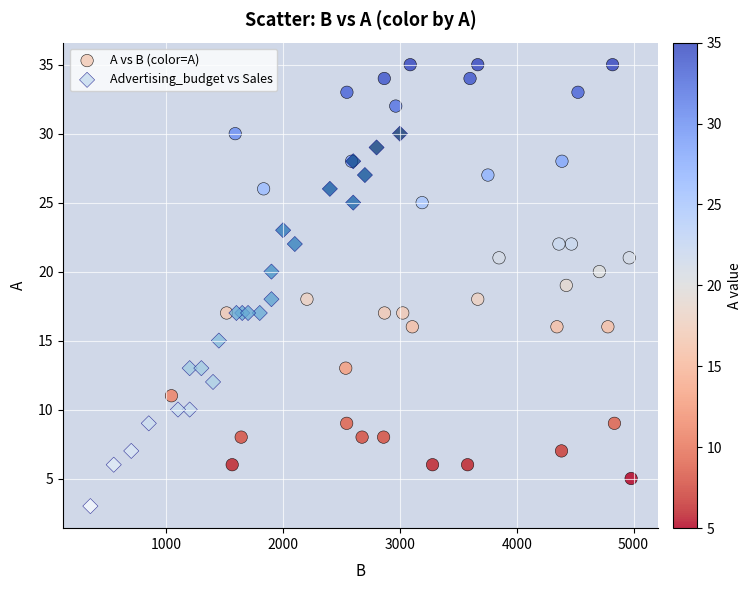

Which series has the largest Y range (max minus min)?

A vs B (color=A)